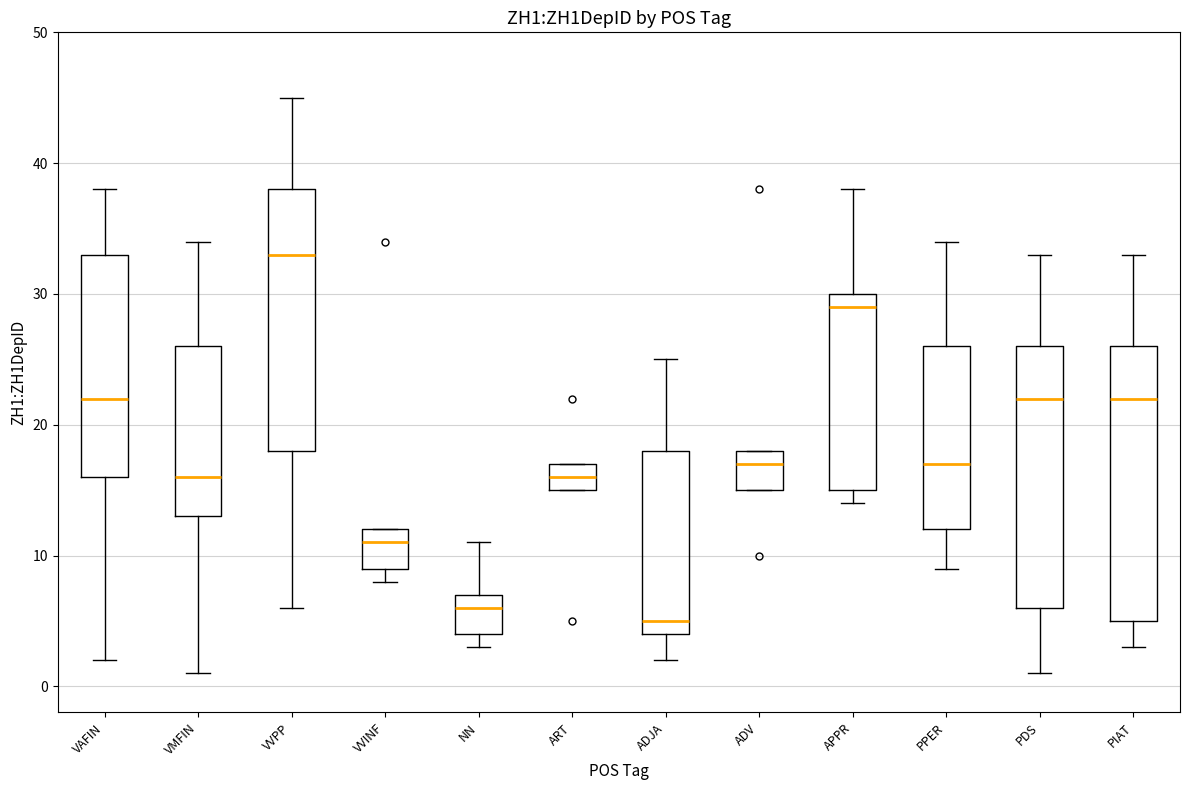

Comparing the boxes themselves (not the whiskers), which one is the tallest?

PIAT